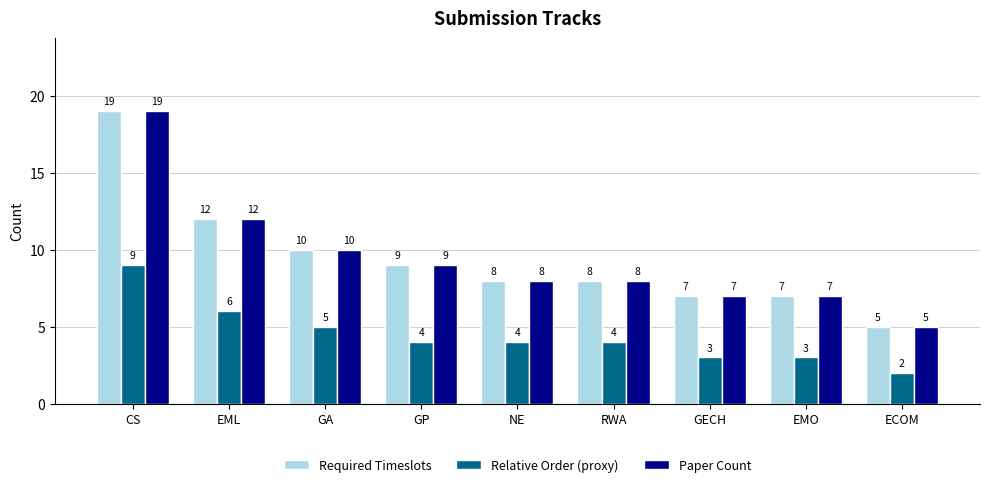

What position from the left is GP?

4